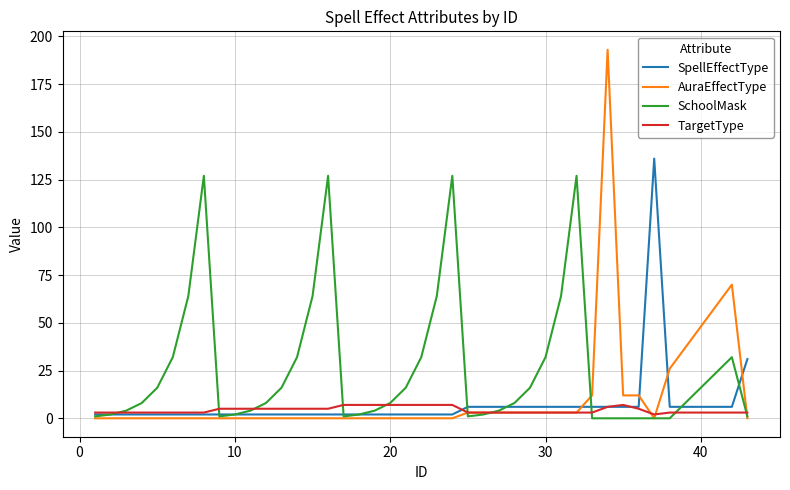

What is the greatest value displayed?

193